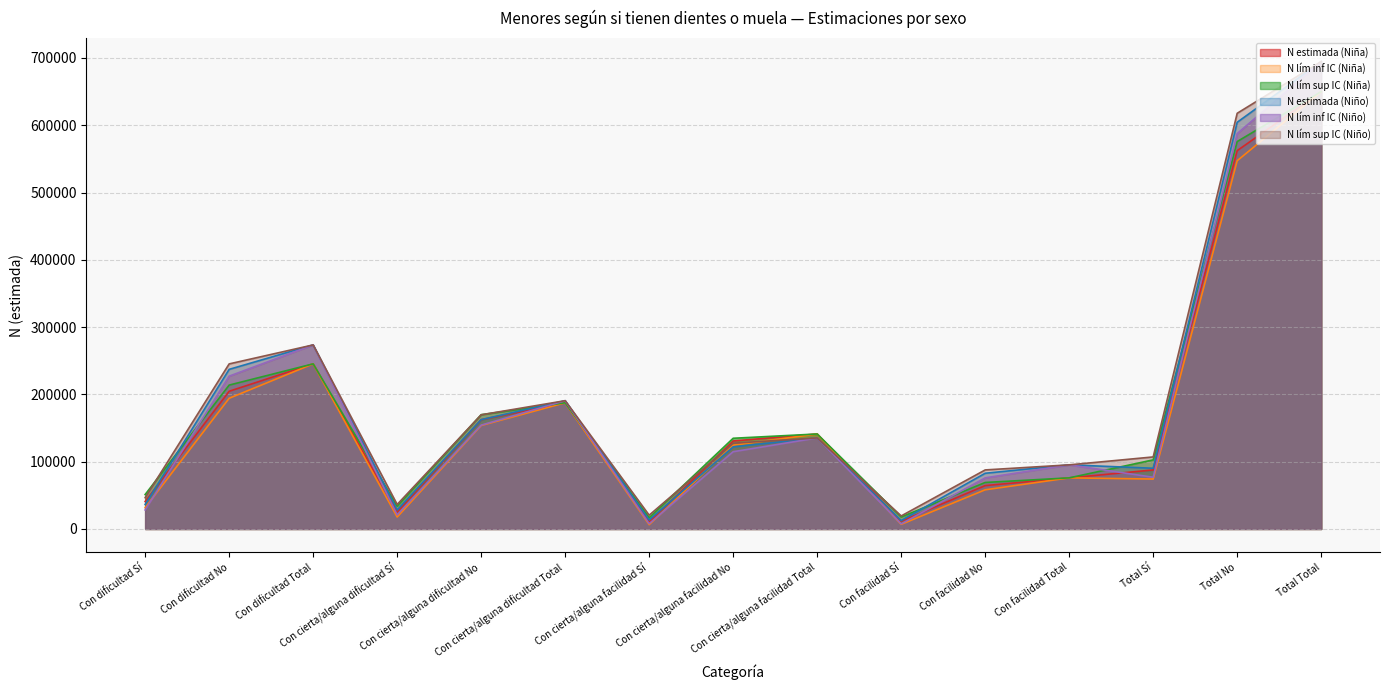

The value of N lím sup IC (Niño) at Total Total is 694638. True or false?

True